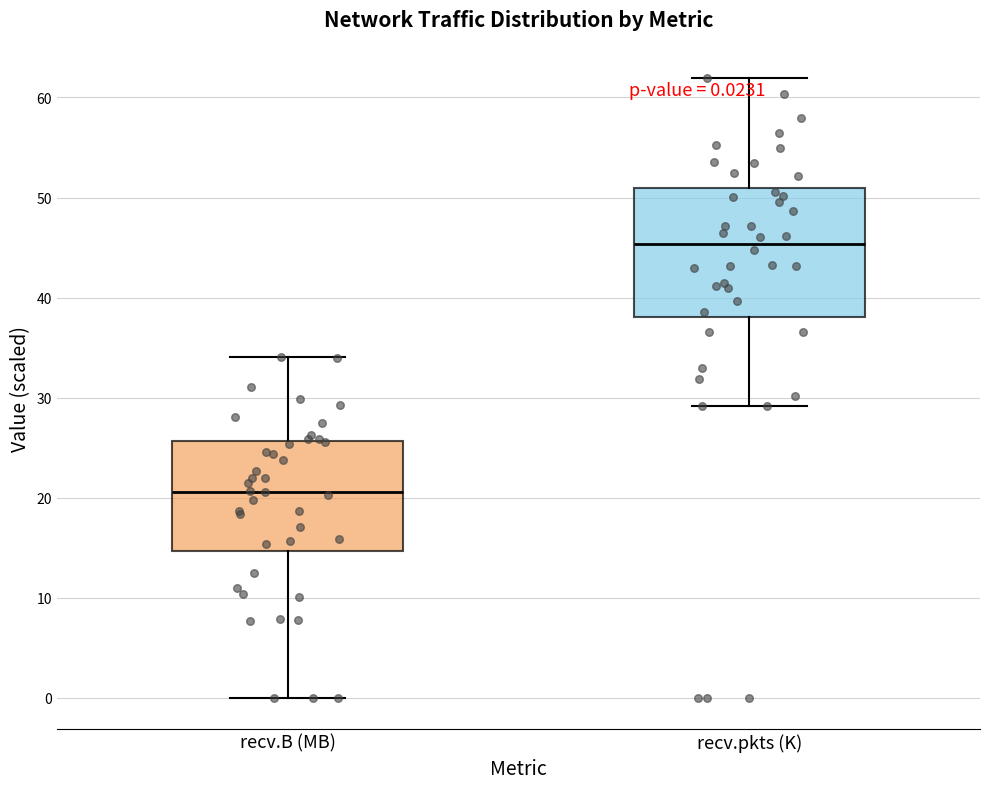

Comparing the boxes themselves (not the whiskers), which one is the tallest?

recv.pkts (K)